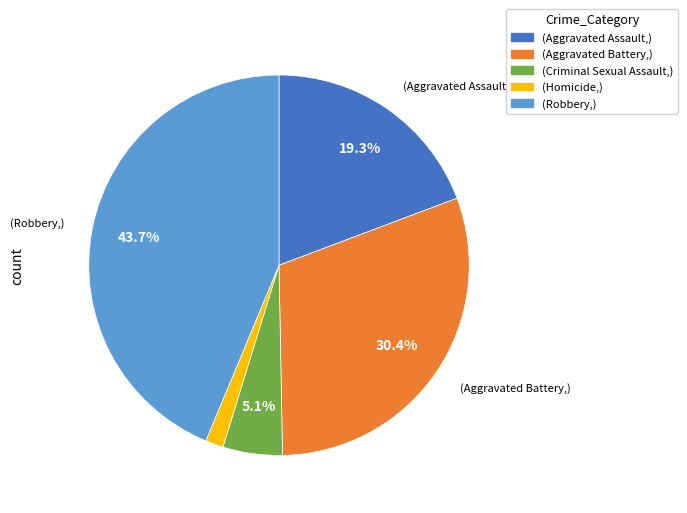

To the nearest percent, what is the average slice percentage?

20%